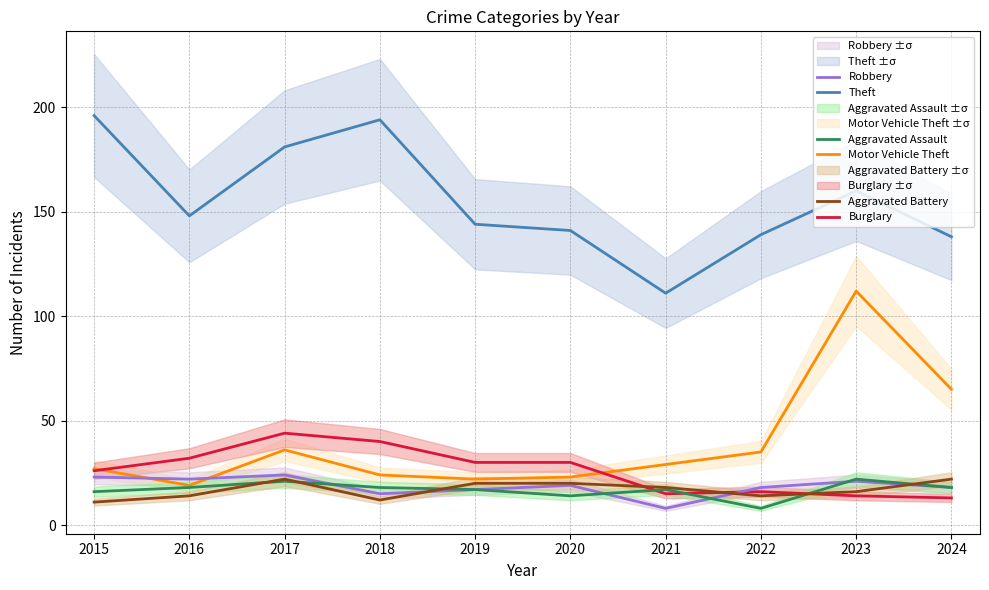

Which series has the widest spread of values?

Motor Vehicle Theft